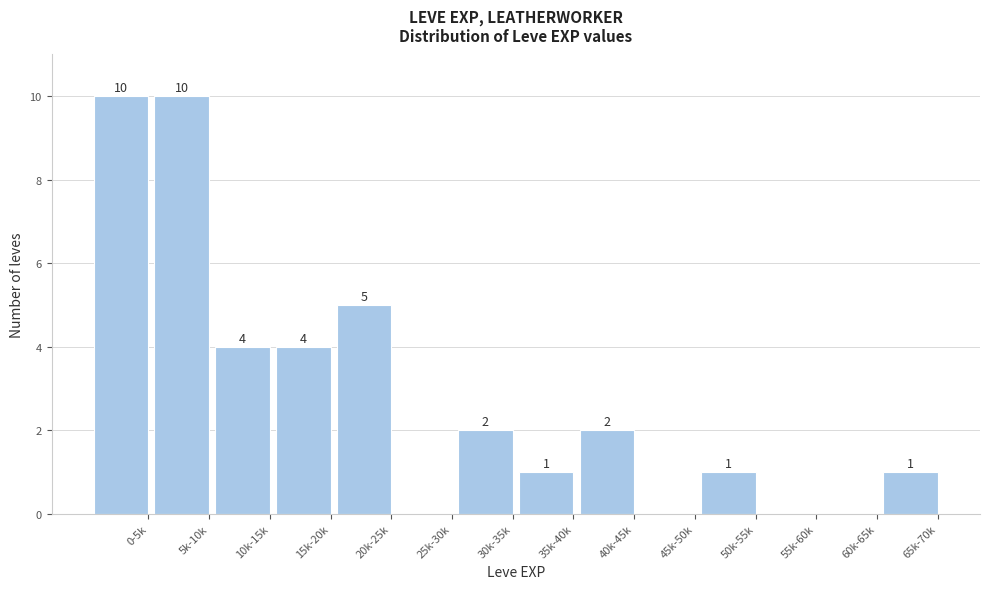

Reading left to right, transcribe all the data shown in this chart.

0-5k=10	5k-10k=10	10k-15k=4	15k-20k=4	20k-25k=5	25k-30k=0	30k-35k=2	35k-40k=1	40k-45k=2	45k-50k=0	50k-55k=1	55k-60k=0	60k-65k=0	65k-70k=1